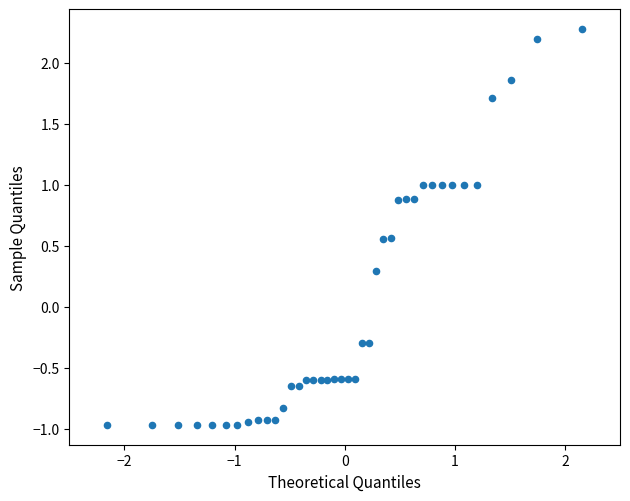

What is the range of X values (max minus min)?

4.3